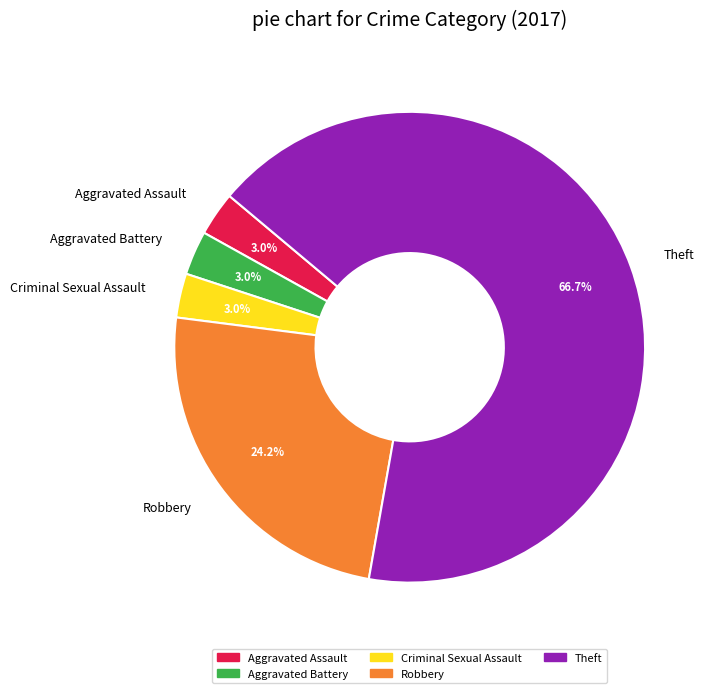

What portion of the pie excludes Aggravated Assault?

97.0%